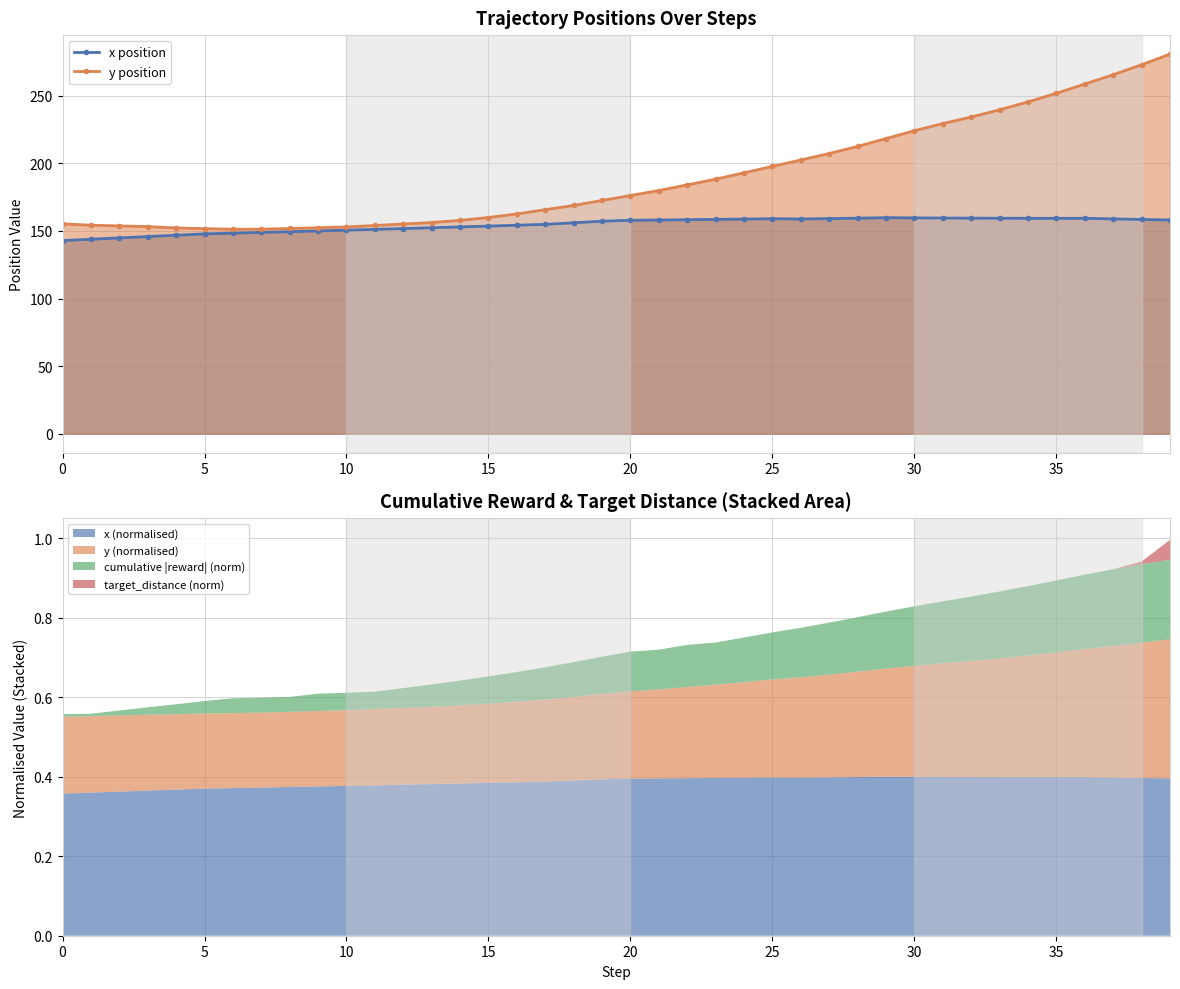

True or false: x position has more than 0 interior local peaks.

True